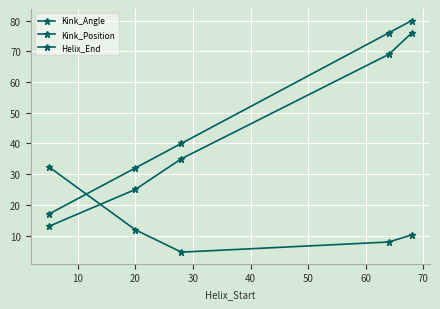

How many lines are shown in the chart?

3